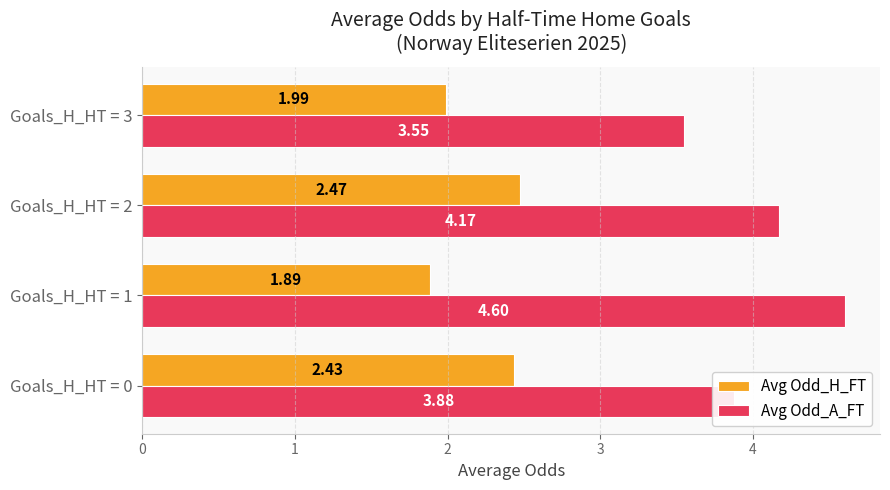

List the series in order of their overall mean, highest first.

Avg Odd_A_FT, Avg Odd_H_FT